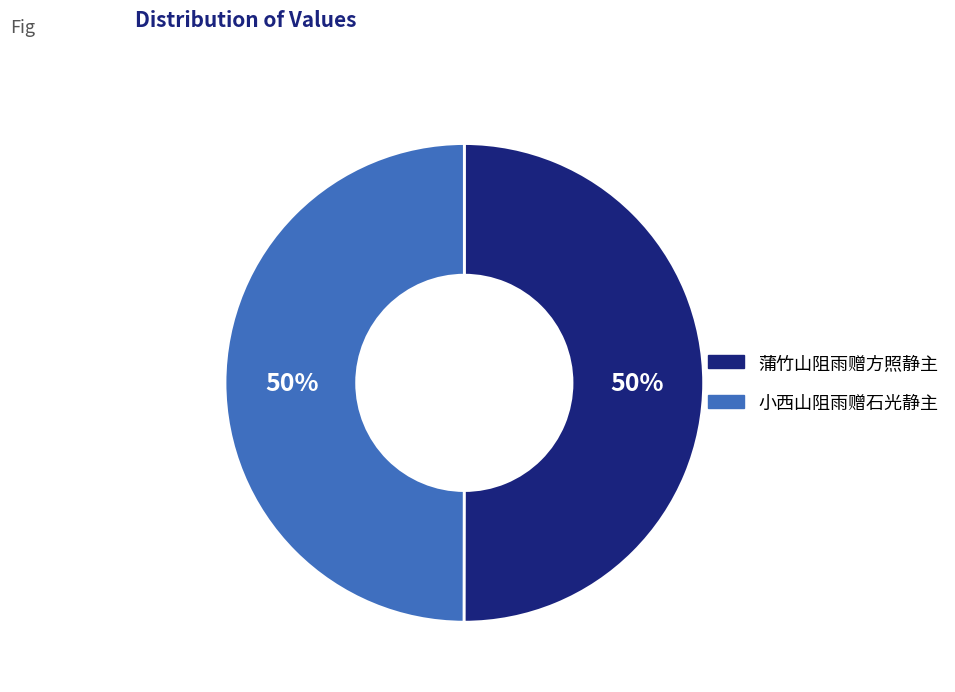

How many slices are in this pie chart?

2